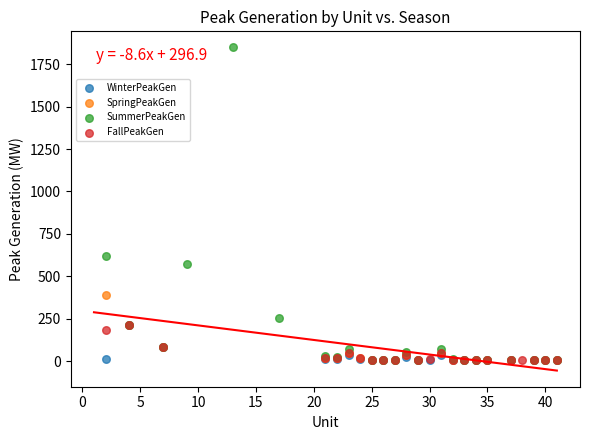

Which series has the widest spread of Y values?

SummerPeakGen